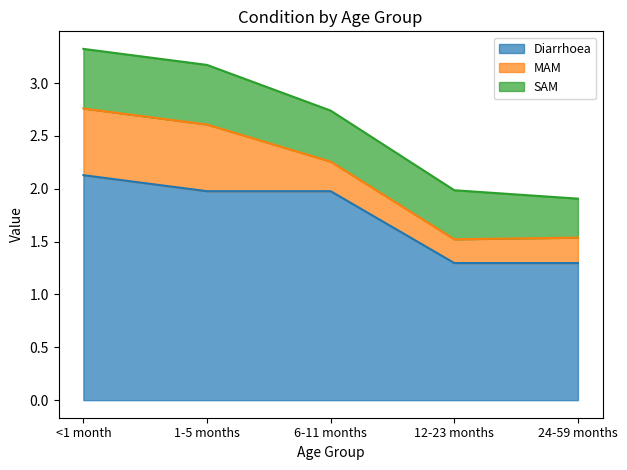

What are all the series names shown in the legend?

Diarrhoea, MAM, SAM